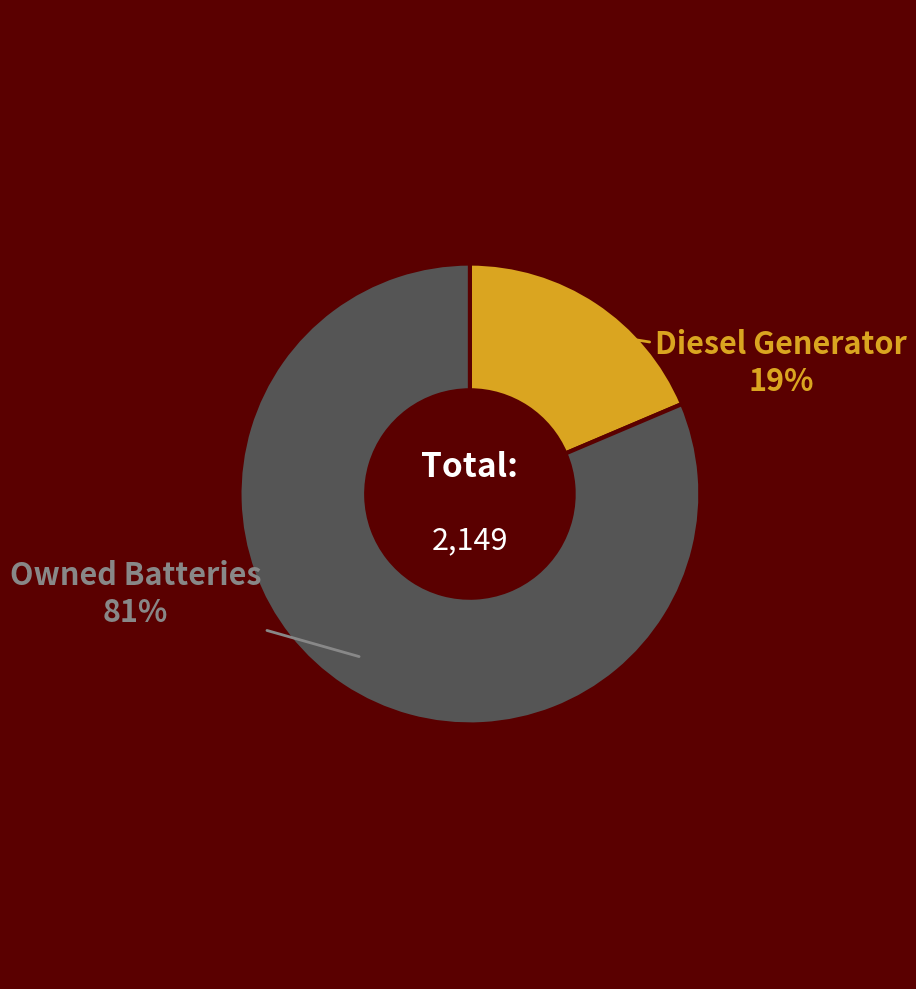

Is there a majority slice in this chart?

Yes